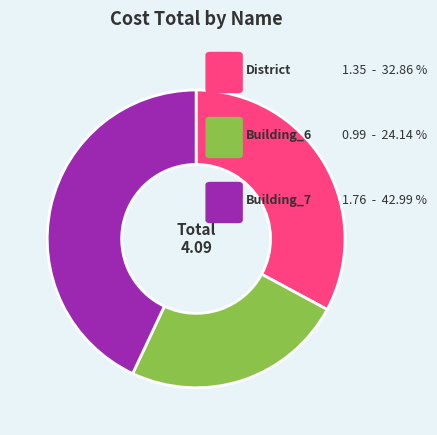

Is there any slice that represents more than half of the pie?

No